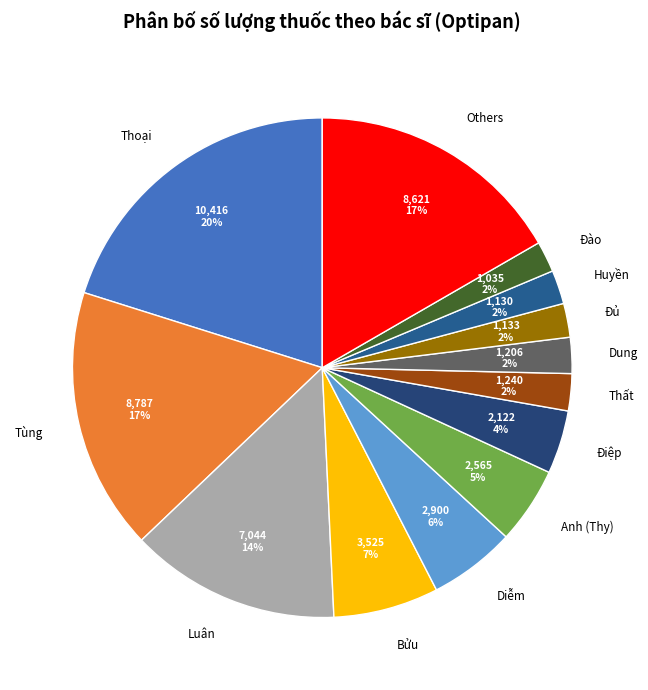

Is the sum of Thất and Đào greater than half?

No